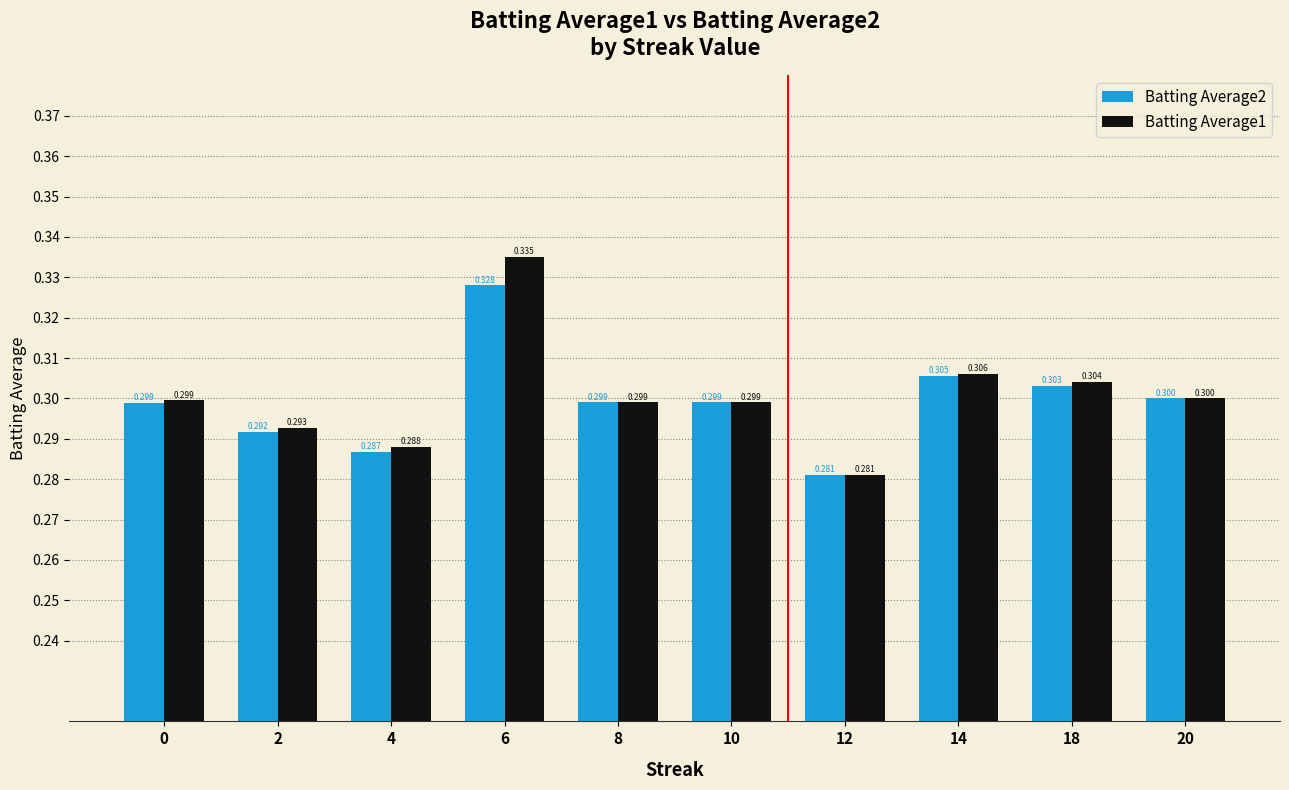

How many bars are there in total?

20